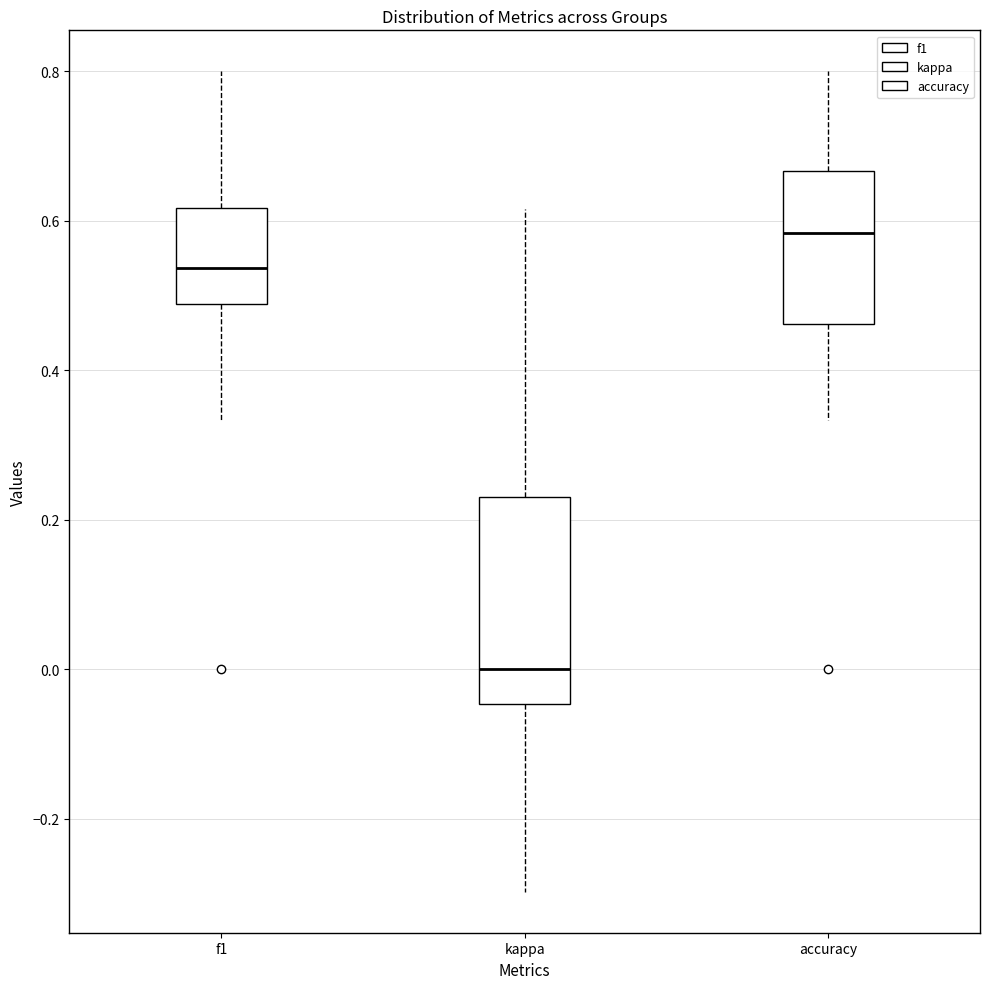

Reading left to right, read every box against the y-axis: the position of its median line, the range the box covers, and the ends of its whiskers. The values are not printed on the chart, so give them approximately, as read against the axis.

f1: median 0.54, box 0.48 to 0.62, whiskers 0.34 to 0.80
kappa: median 0.00, box -0.04 to 0.24, whiskers -0.30 to 0.62
accuracy: median 0.58, box 0.46 to 0.66, whiskers 0.34 to 0.80